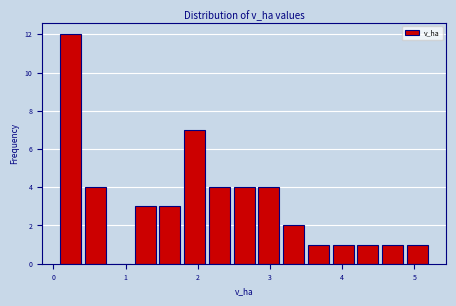

Read against the x-axis, roughly where is the centre of the tallest bar?

0.2